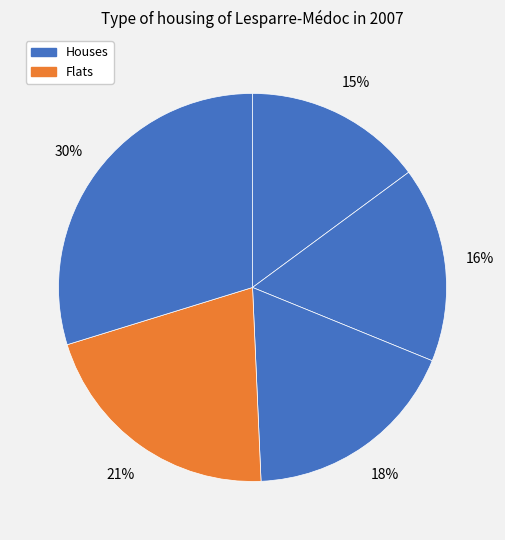

How many segments does this pie chart have?

5